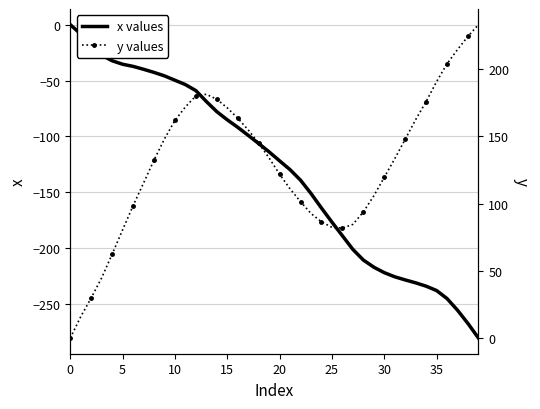

Reading right to left, extract all data points from this chart.

x values: -280.3	-267.3	-255.4	-245.0	-237.8	-233.9	-230.9	-228.3	-225.5	-221.8	-216.9	-210.5	-201.0	-188.8	-176.6	-164.0	-151.0	-139.1	-129.7	-121.8	-113.8	-106.3	-99.0	-91.8	-85.1	-77.8	-68.7	-59.0	-53.6	-49.7	-45.8	-42.7	-39.9	-37.3	-35.4	-32.3	-27.3	-18.3	-8.4	0.0
y values: 233.2	224.5	214.7	204.1	190.8	176.0	162.5	147.9	133.4	119.6	105.8	93.8	84.6	81.8	82.4	86.5	92.7	101.5	111.0	121.9	134.0	145.0	154.9	163.6	171.3	177.7	181.4	180.2	172.0	161.9	148.2	132.4	115.3	98.5	80.5	62.4	44.8	29.9	15.9	0.0